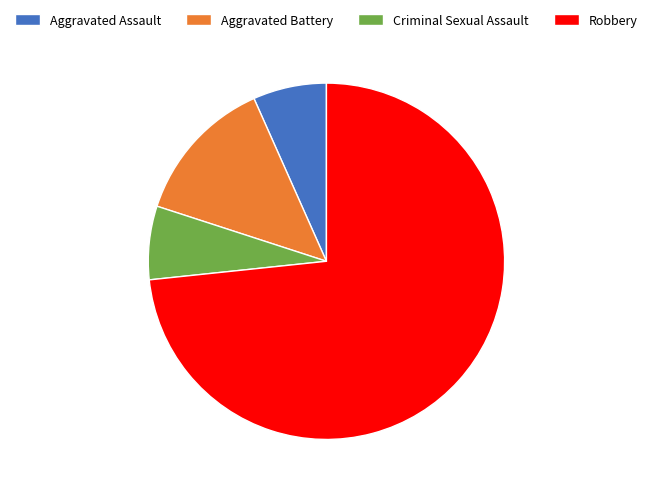

Do Criminal Sexual Assault and Aggravated Assault together represent more than half of the pie?

No